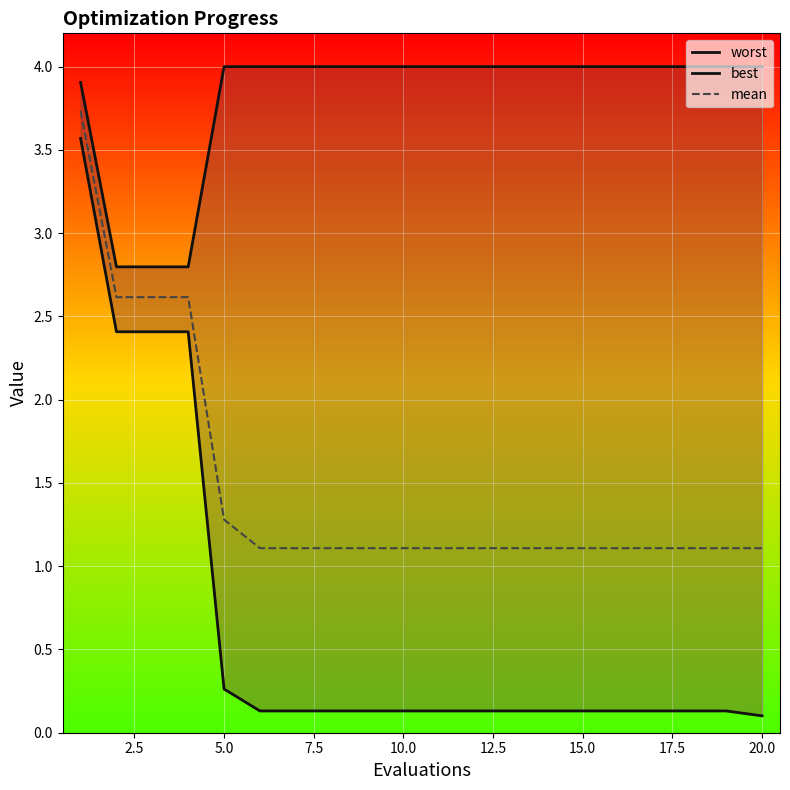

How many categories are shown in the chart?

20